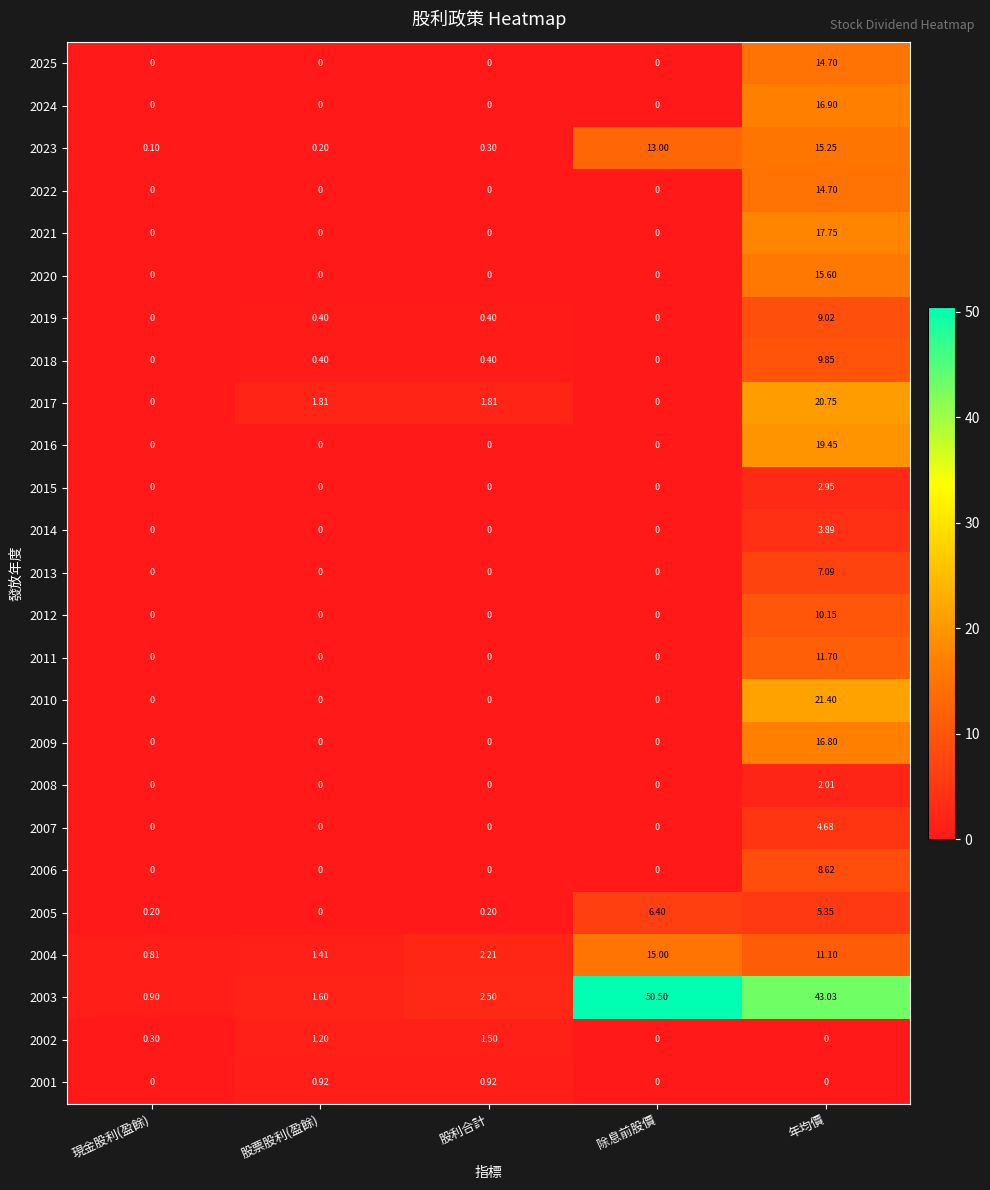

Which has a higher value, 年均價 or 除息前股價?

年均價